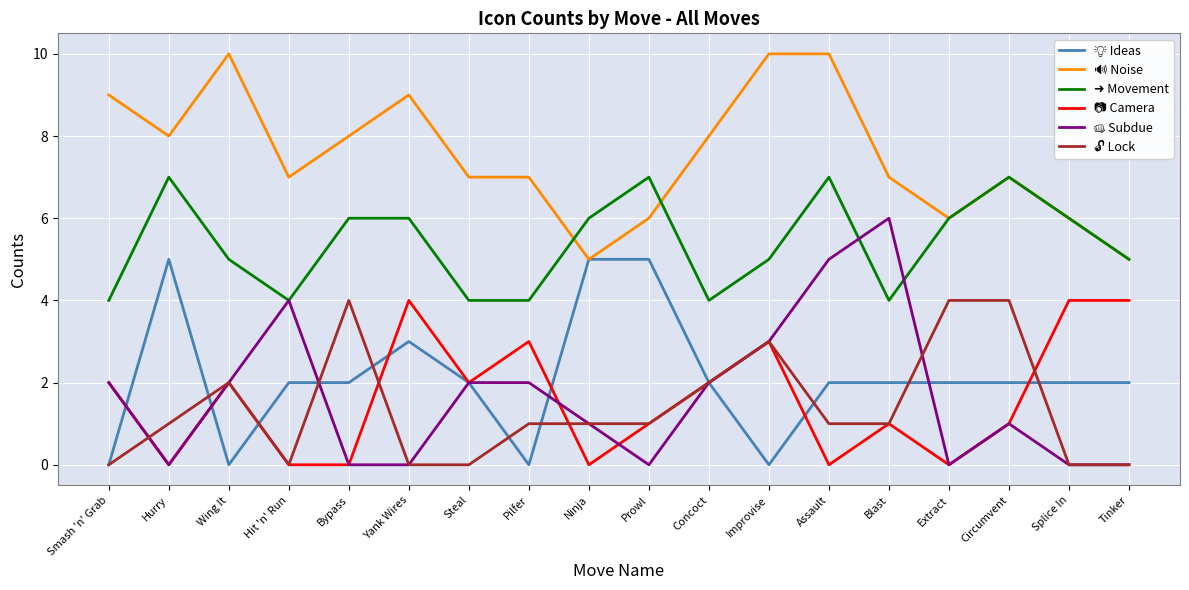

What is the total value across all series at Ninja?

18